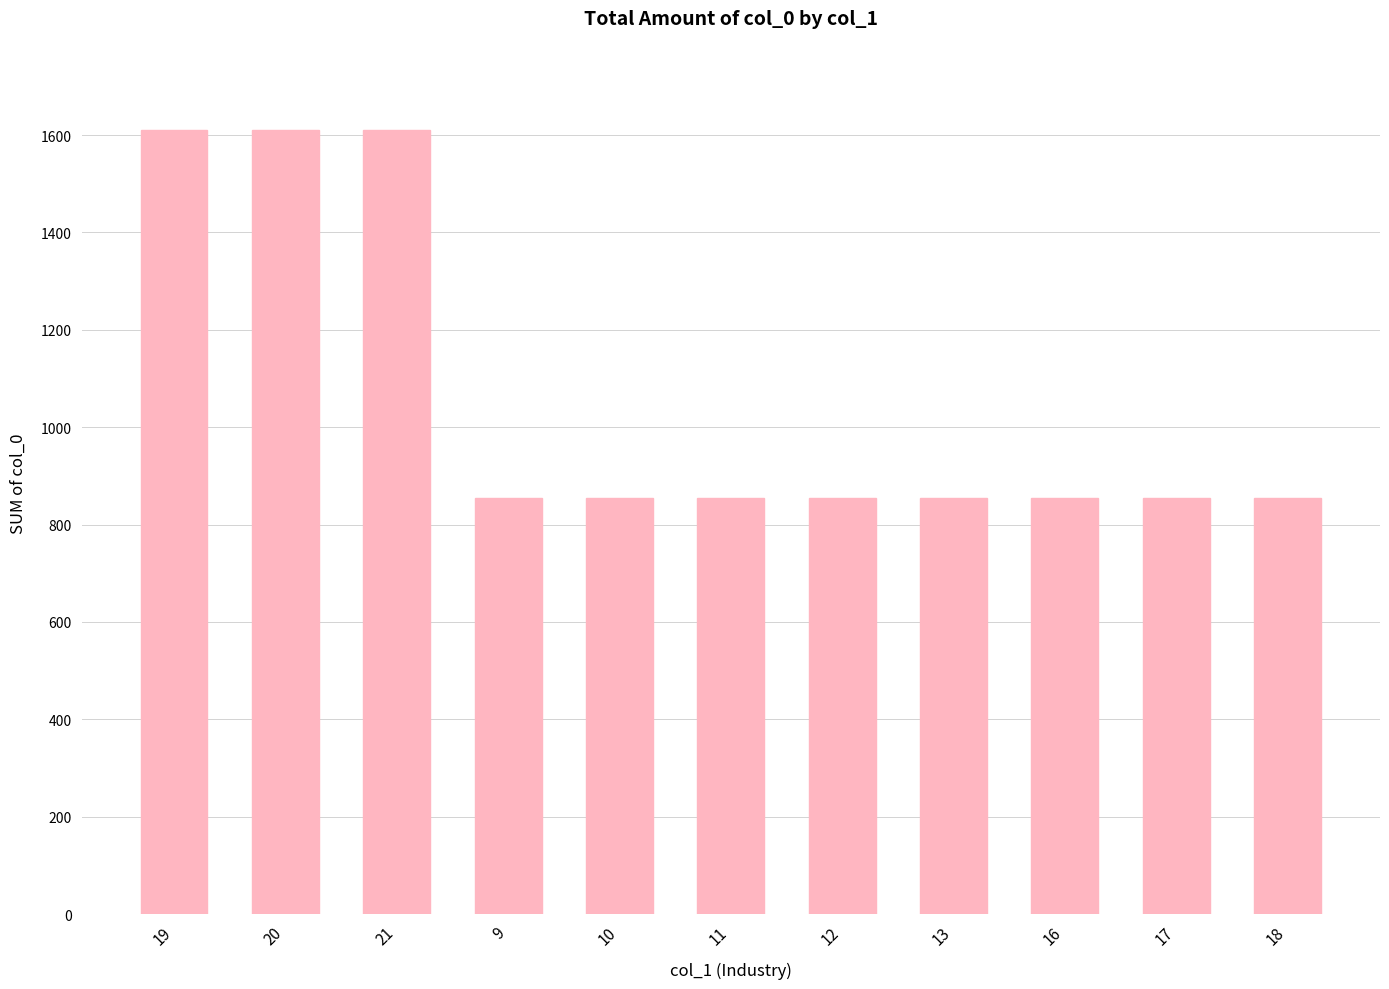

What is the label of the 11th bar from the right?

19